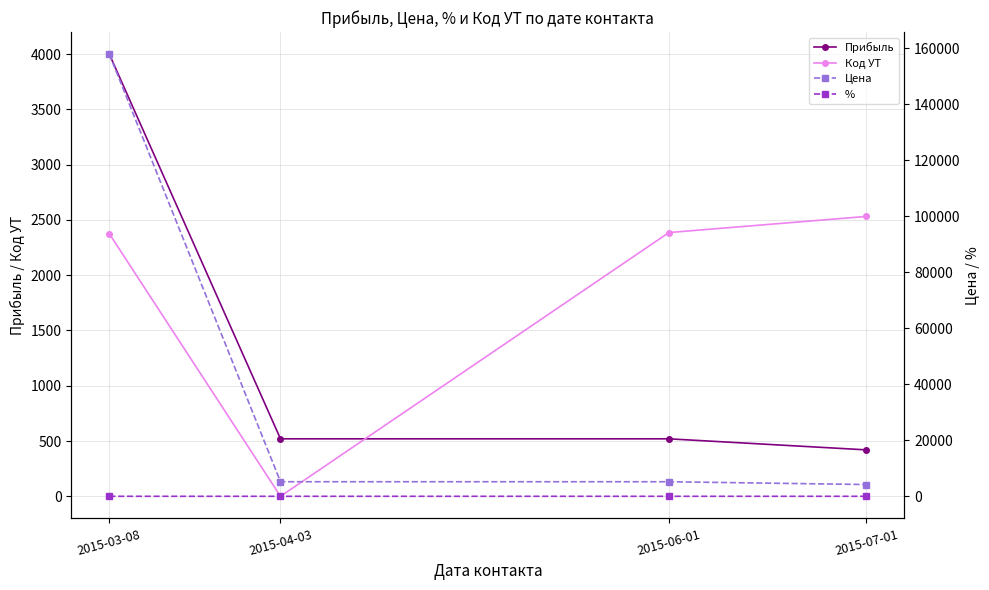

Reading right to left, what are all the values shown in this chart?

Прибыль: 420.0	520.0	520.0	4000.0
Код УТ: 2532.0	2386.0	0.0	2375.0
Цена: 4200.0	5200.0	5200.0	157900.0
%: 0.1	0.1	0.1	0.1